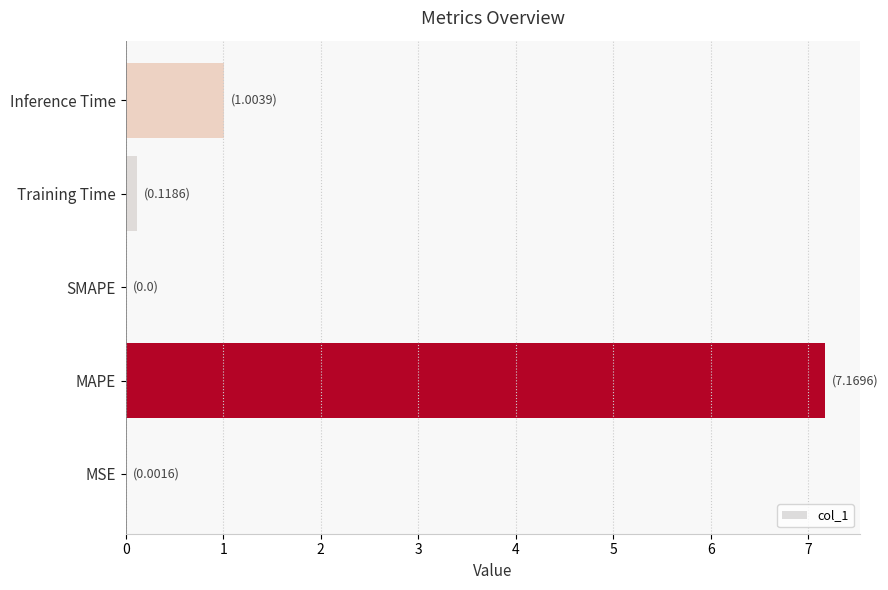

What is the greatest value displayed?

7.2